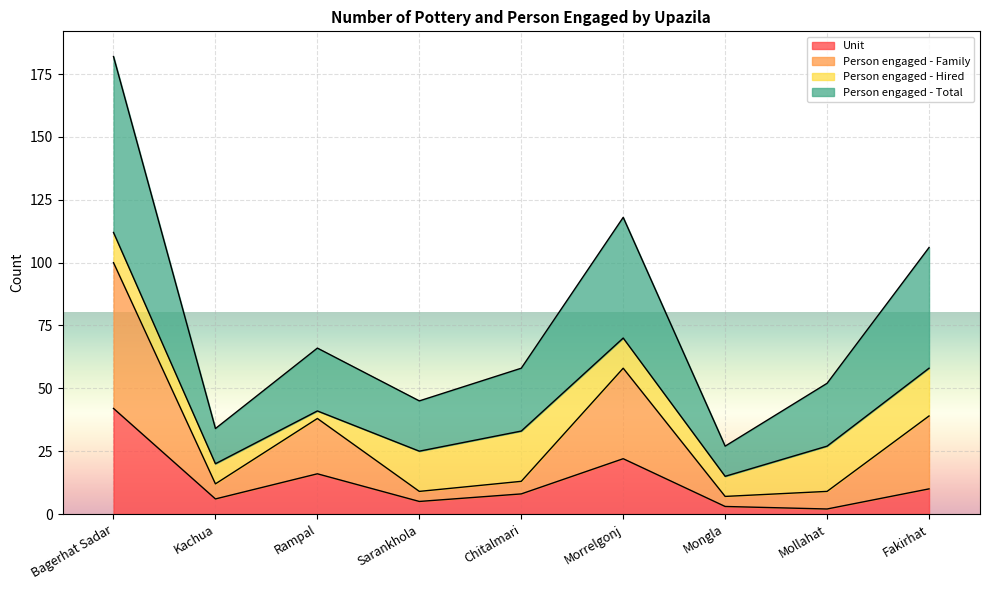

Where is the first local maximum for Person engaged - Total?

Rampal